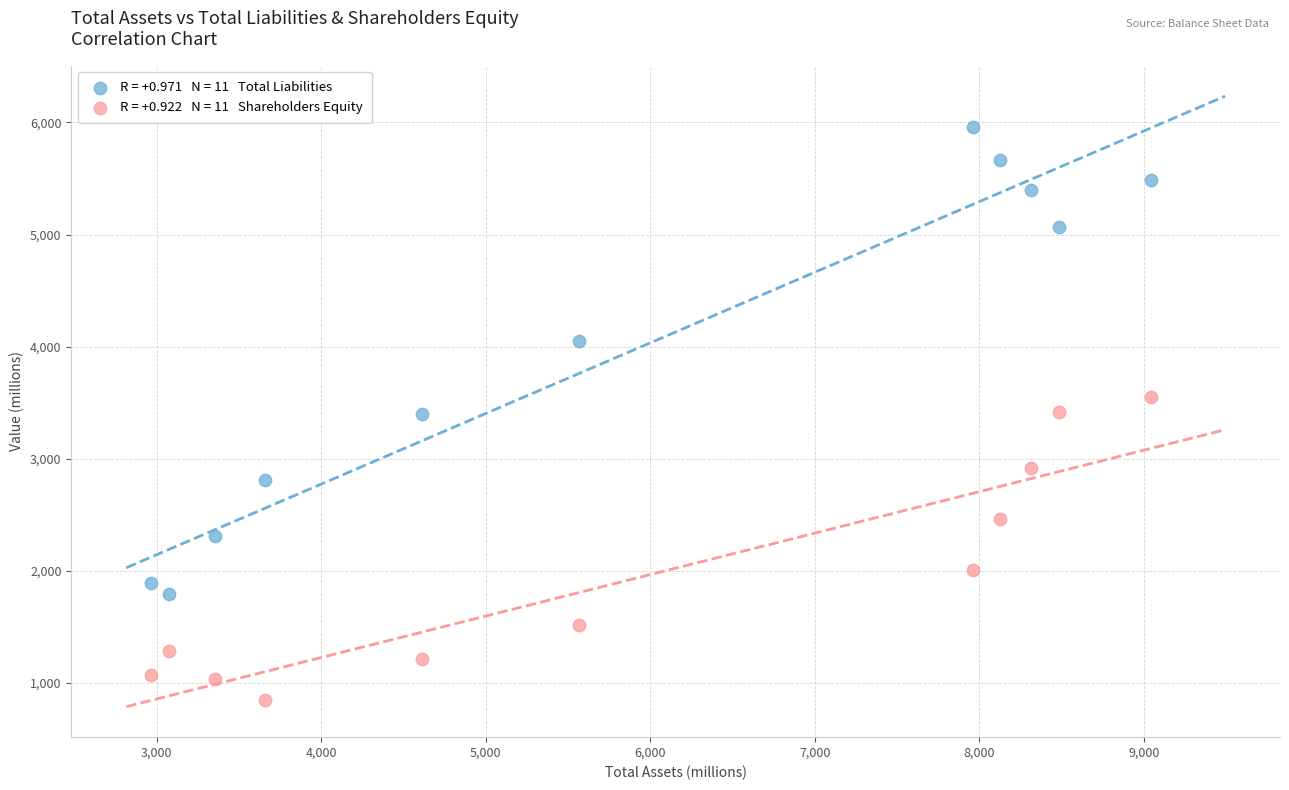

Across all data points, what is the range of X values (max minus min)?

6077